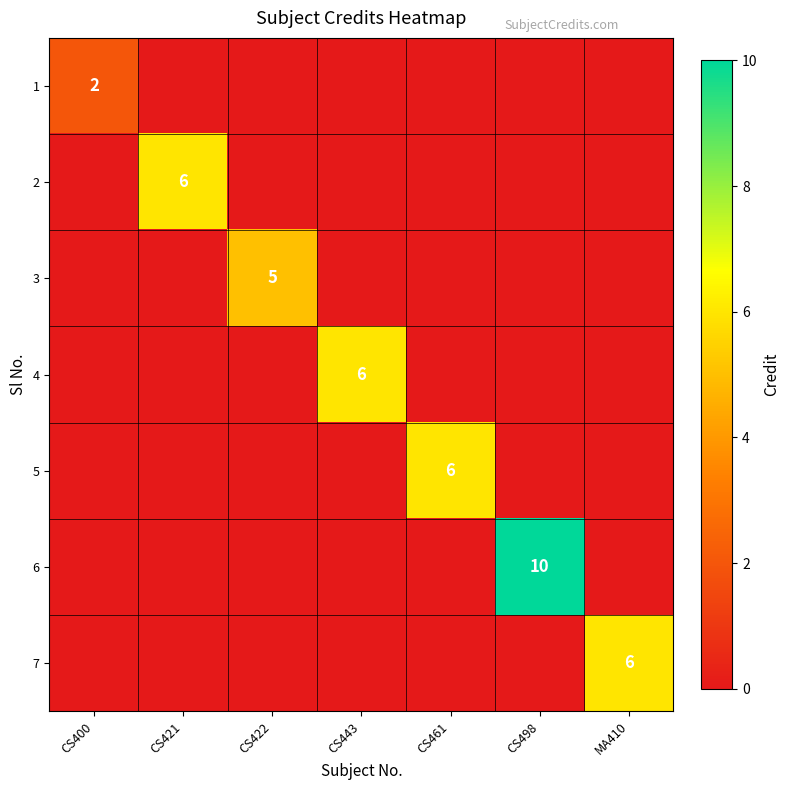

Is it true that 5 equals 4 at CS461?

False